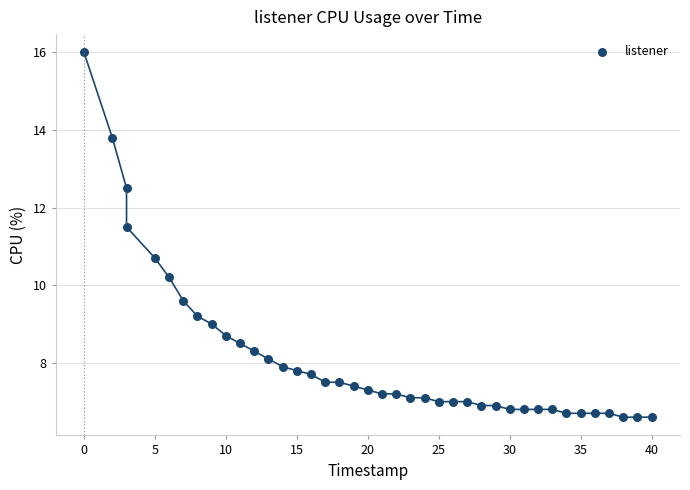

What is the range of X values (max minus min)?

40.0